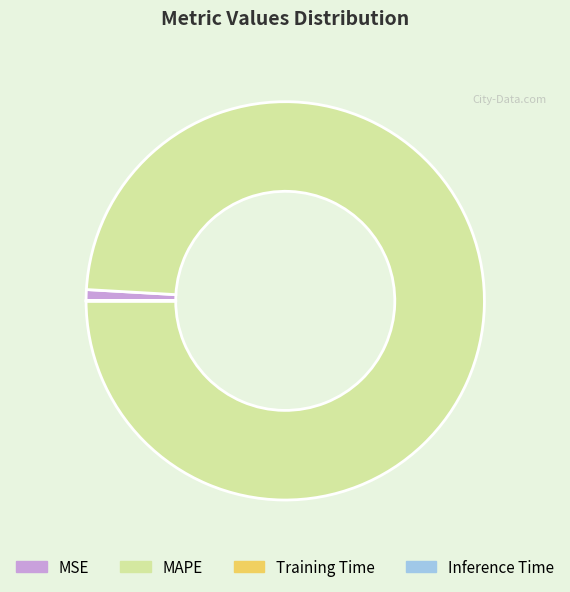

The MAPE slice represents 84% of the pie. True or false?

False